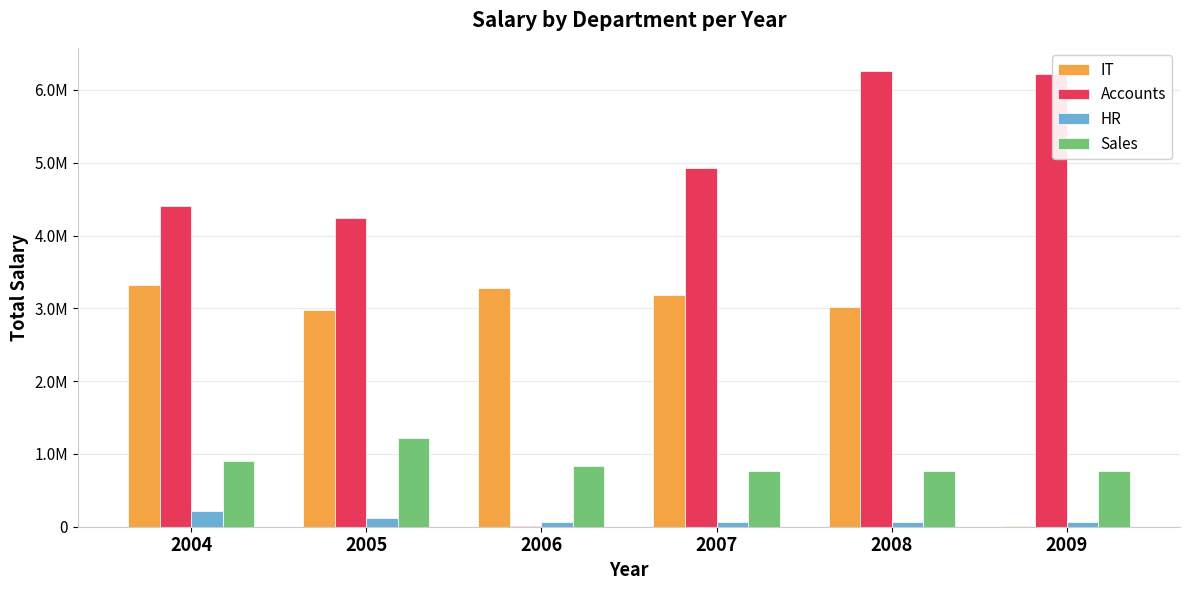

Rank the series by their maximum value, from highest to lowest.

Accounts, IT, Sales, HR